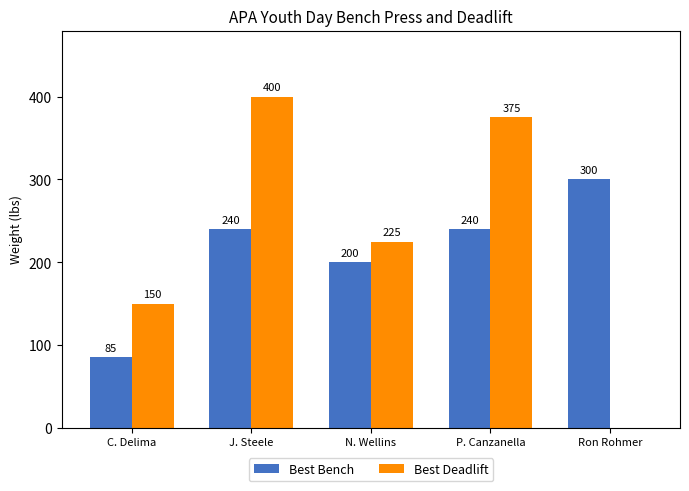

Is the value of Best Bench at J. Steele greater than the value of Best Deadlift at N. Wellins?

Yes